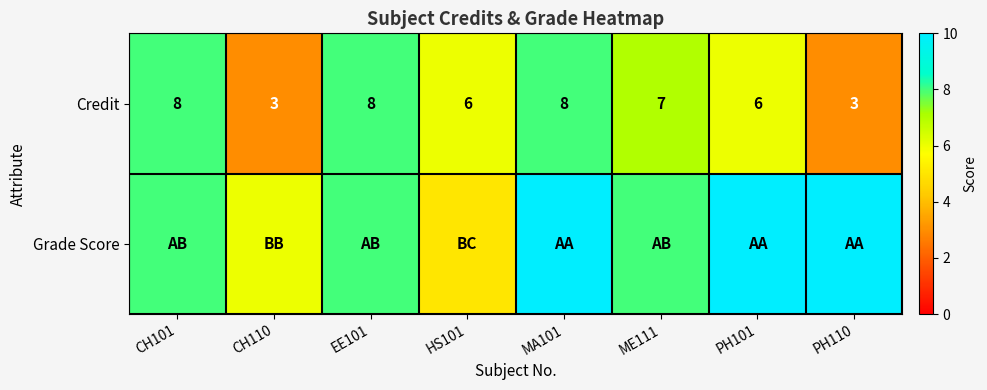

True or false: Credit has a value of 14 at EE101.

False